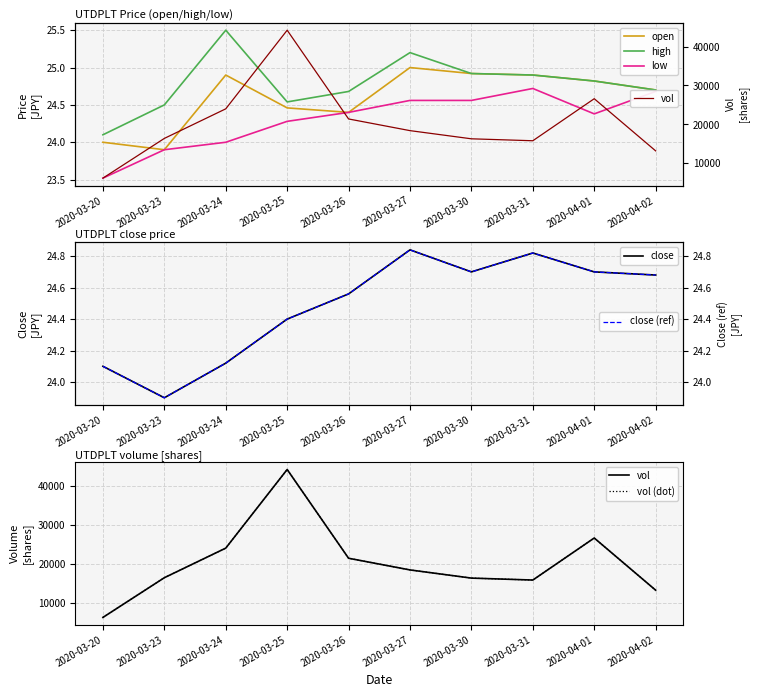

How many data points in close are less than 24?

1